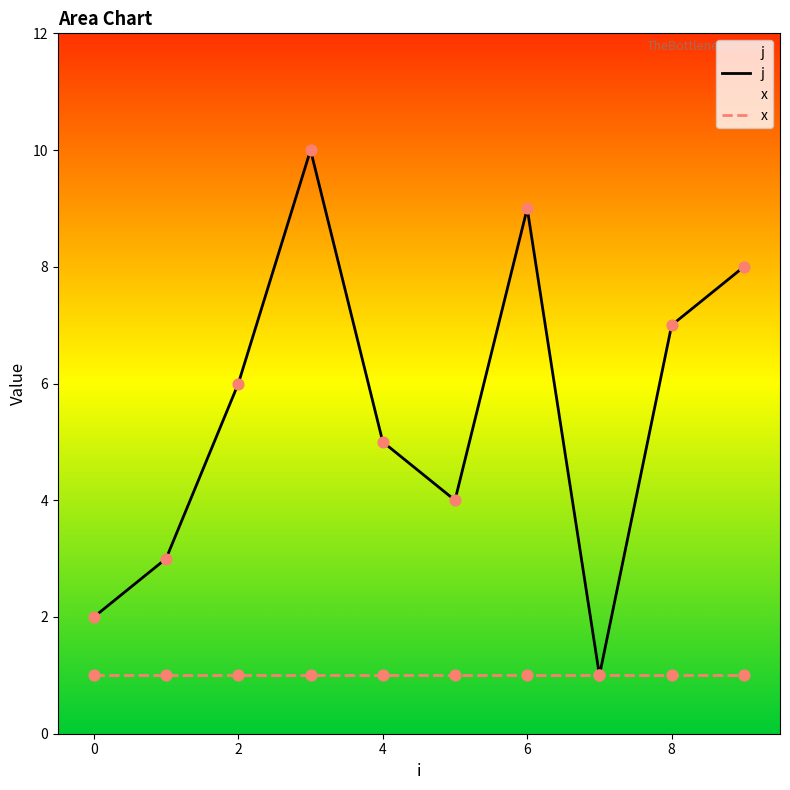

Which series contains the highest Y value?

j